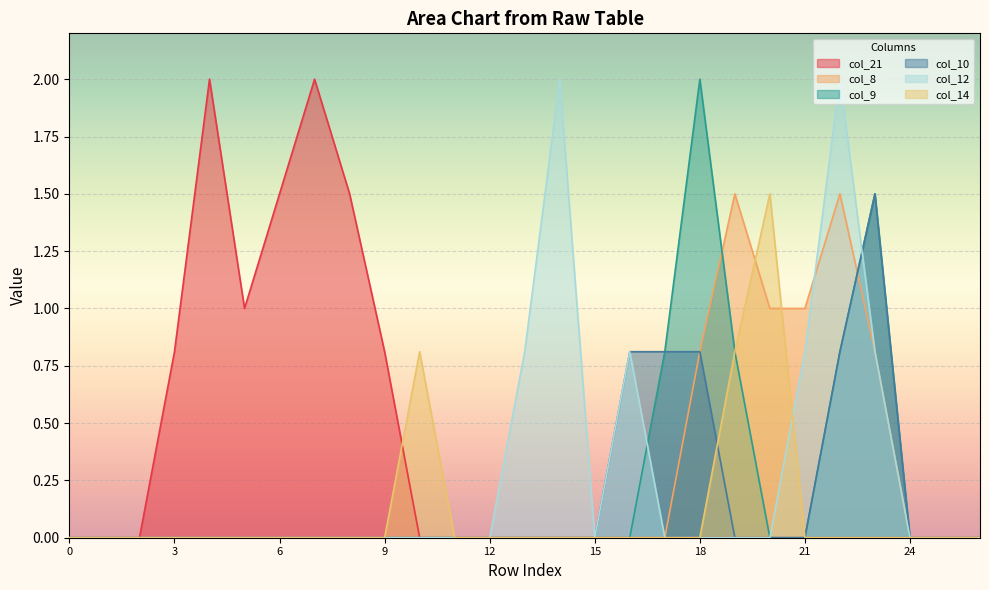

True or false: col_9 has more than 2 points higher than both neighbors.

False